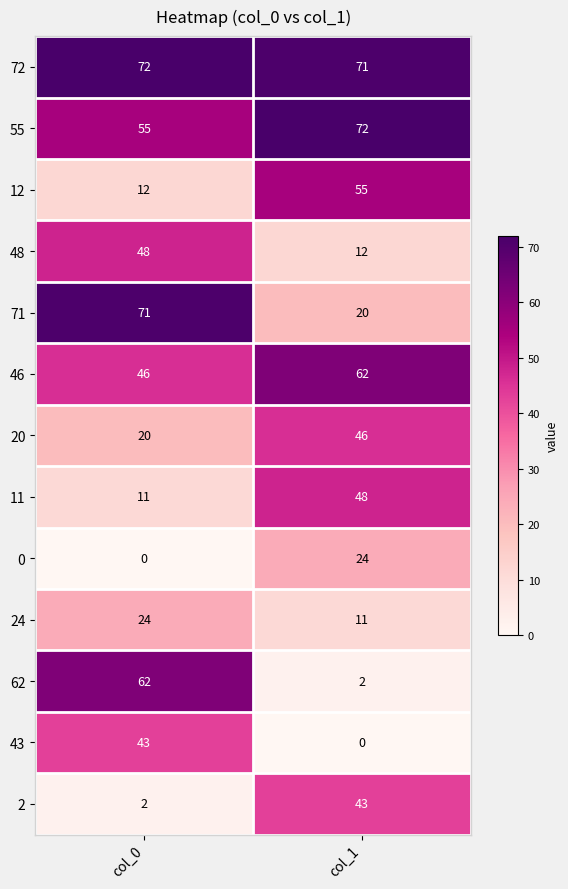

Reading left to right, what are all the values shown in this chart?

72: col_0=72	col_1=71
55: col_0=55	col_1=72
12: col_0=12	col_1=55
48: col_0=48	col_1=12
71: col_0=71	col_1=20
46: col_0=46	col_1=62
20: col_0=20	col_1=46
11: col_0=11	col_1=48
0: col_0=0	col_1=24
24: col_0=24	col_1=11
62: col_0=62	col_1=2
43: col_0=43	col_1=0
2: col_0=2	col_1=43